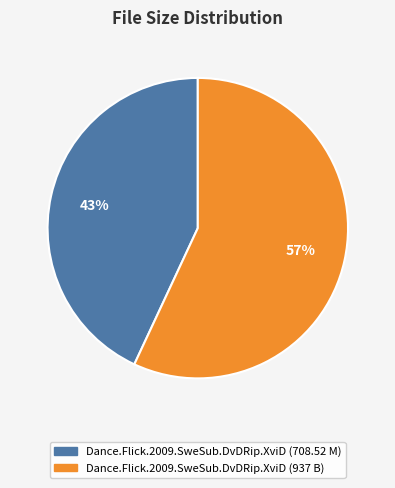

Does Dance.Flick.2009.SweSub.DvDRip.XviD (708.52 M) represent more than half of the total?

No